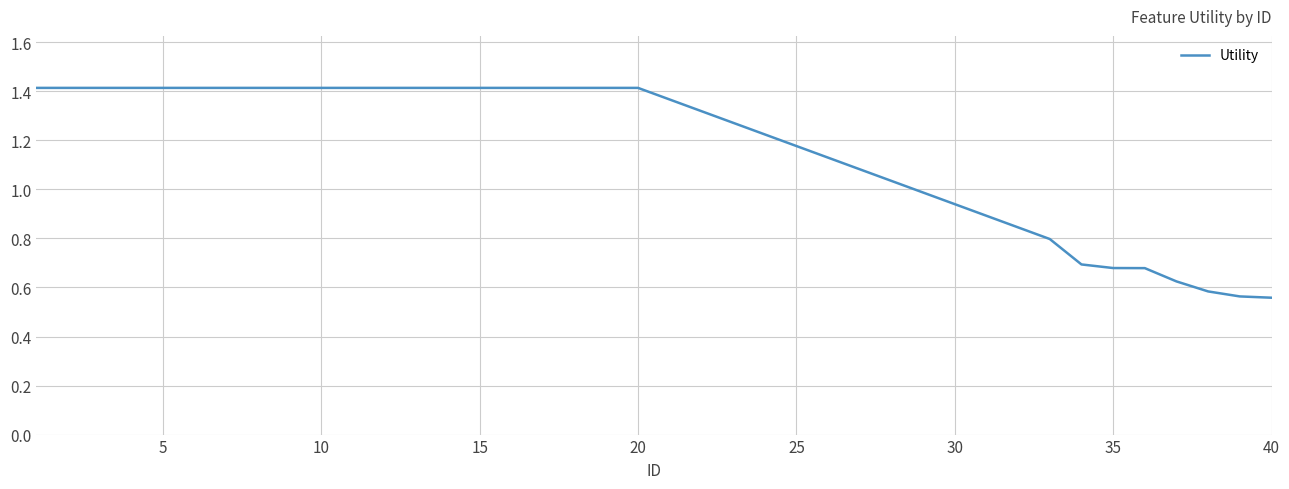

What is the difference between the maximum and minimum values?

0.9